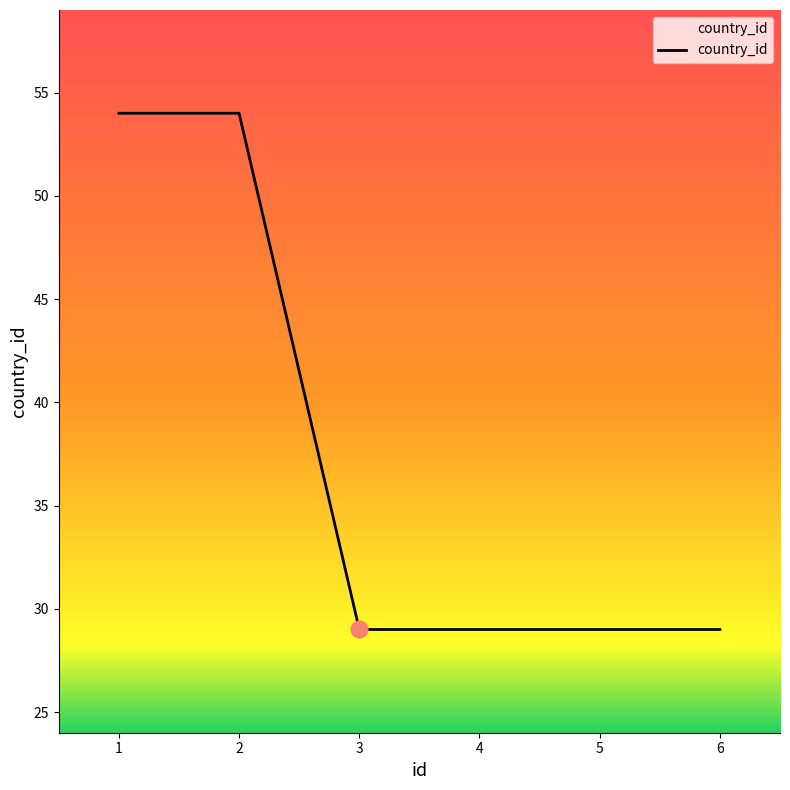

True or false: the data shows 81 at 2.

False